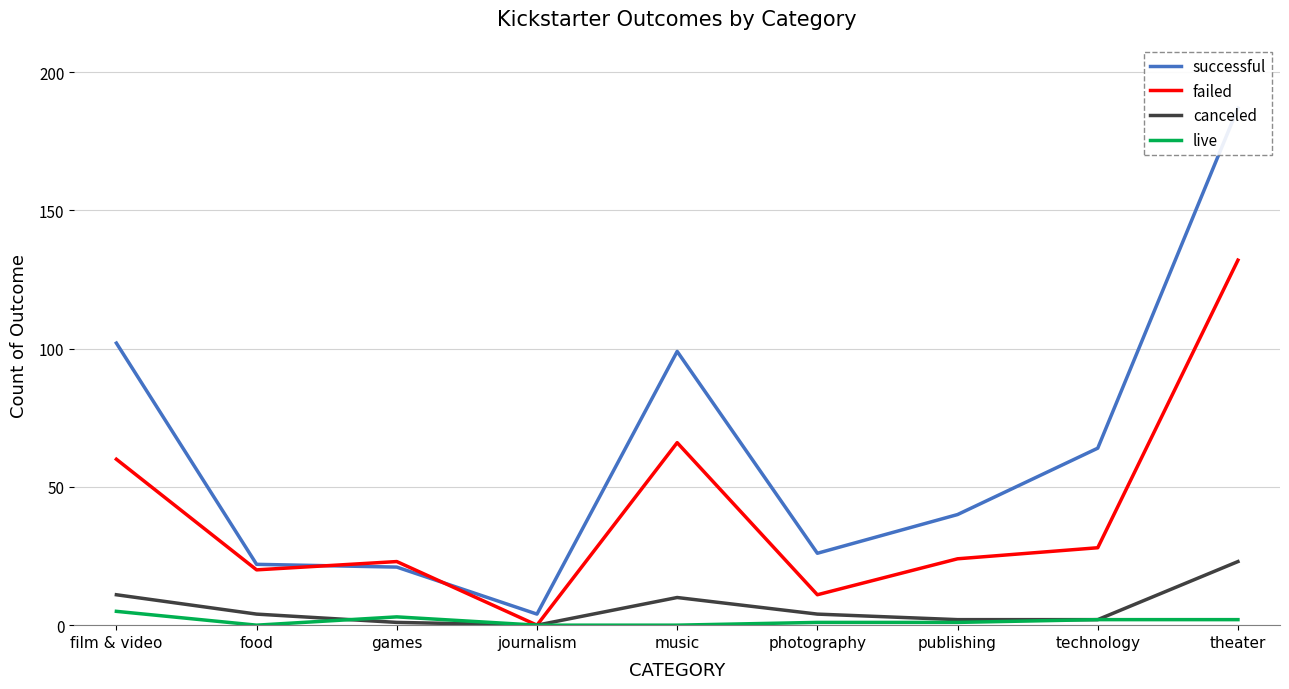

Between games and film & video, which is larger?

film & video